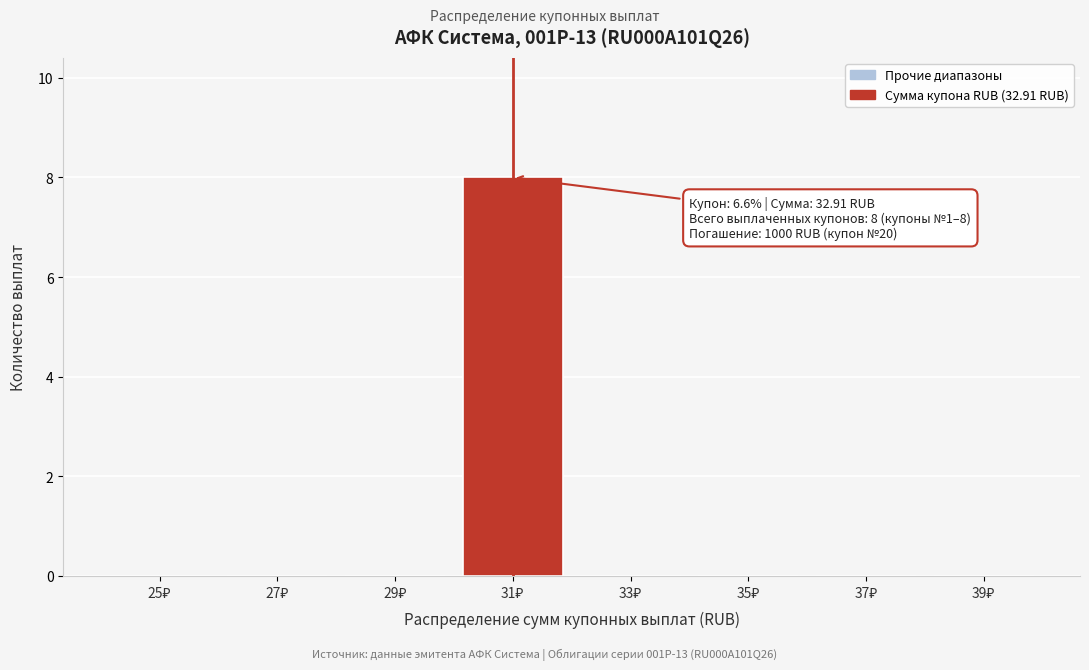

What is the greatest value displayed?

8